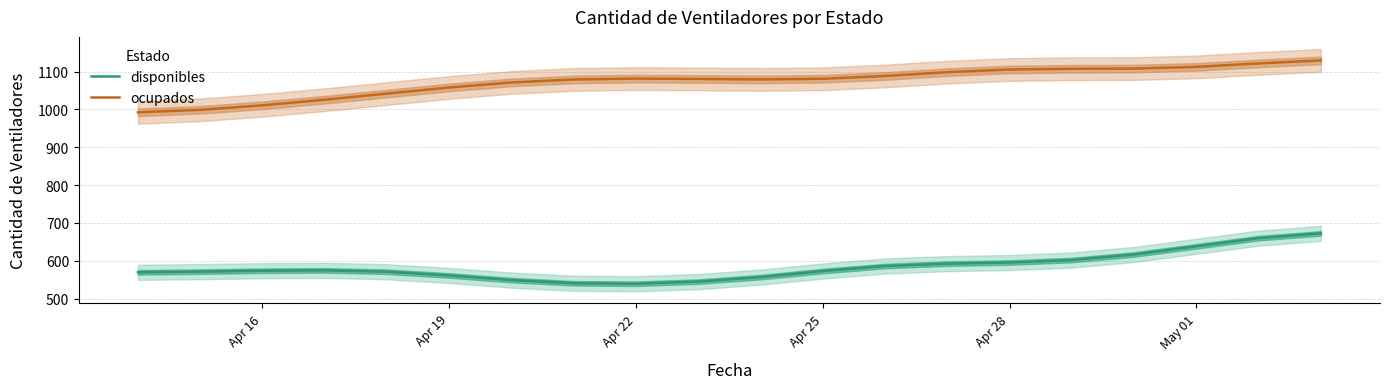

True or false: ocupados and disponibles intersect in this chart.

False